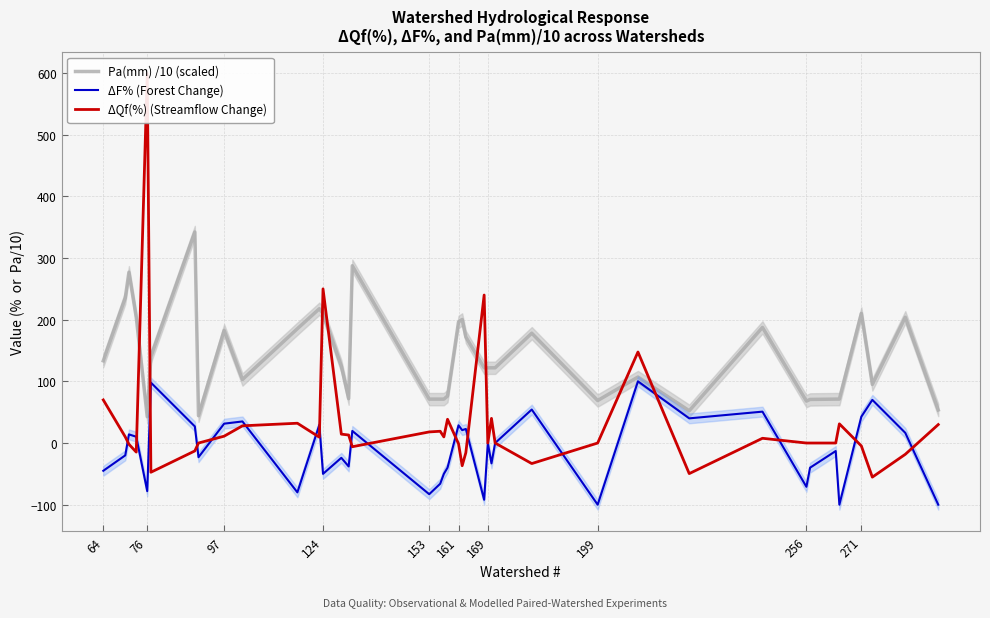

What are all the series names shown in the legend?

Pa(mm) /10 (scaled), ΔF% (Forest Change), ΔQf(%) (Streamflow Change)